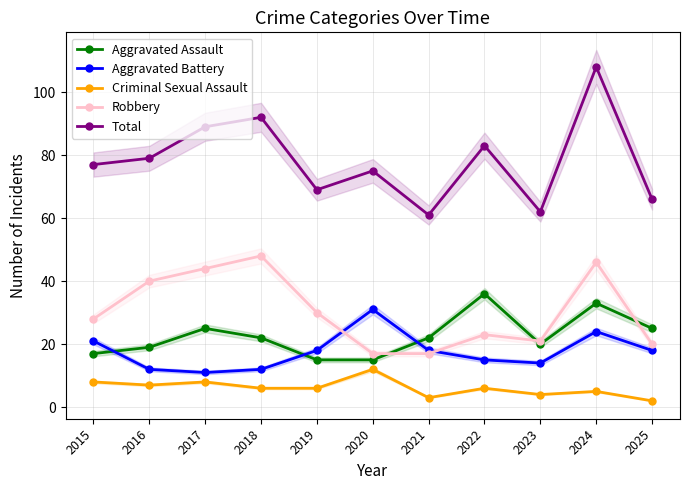

Which label corresponds to the smallest value in the chart?

2025